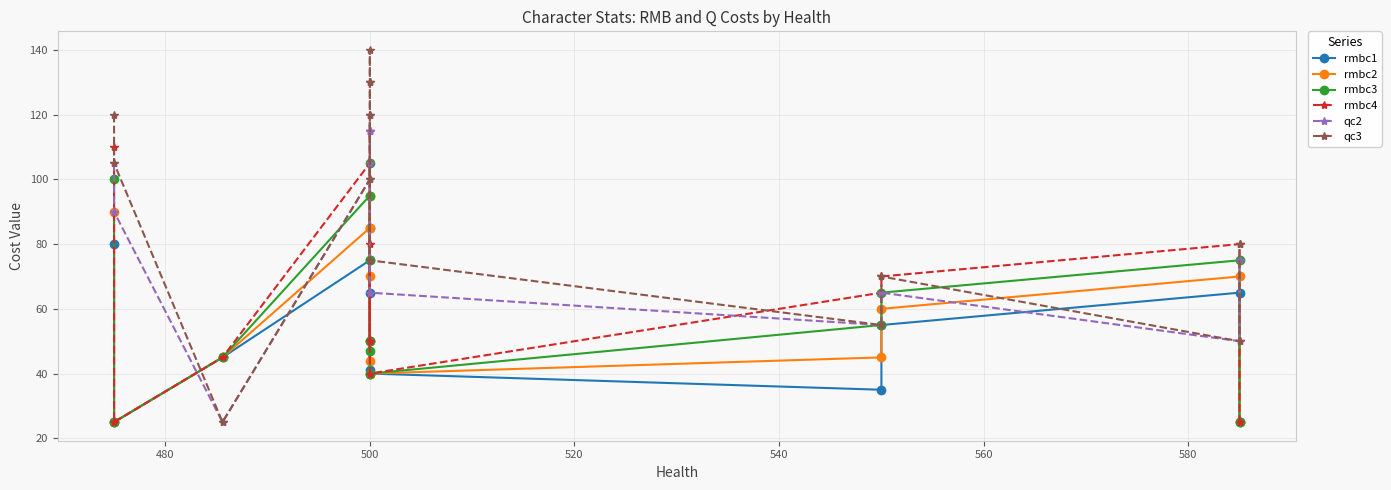

Is the value of rmbc1 at 500 greater than the value of qc2 at 500?

No